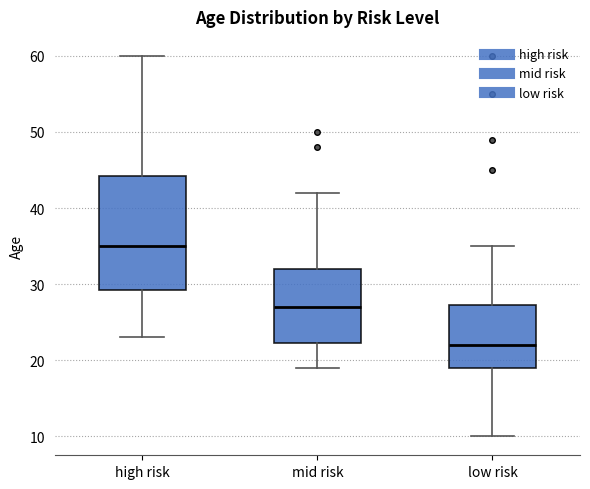

Reading left to right, read every box against the y-axis: the position of its median line, the range the box covers, and the ends of its whiskers. The values are not printed on the chart, so give them approximately, as read against the axis.

high risk: median 35, box 29 to 44, whiskers 23 to 60
mid risk: median 27, box 22 to 32, whiskers 19 to 42
low risk: median 22, box 19 to 27, whiskers 10 to 35